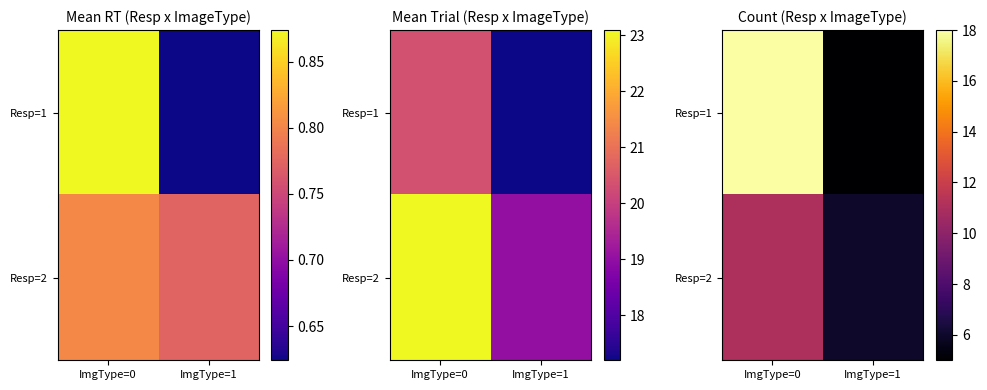

How many Resp=2 values are between 6 and 11?

2